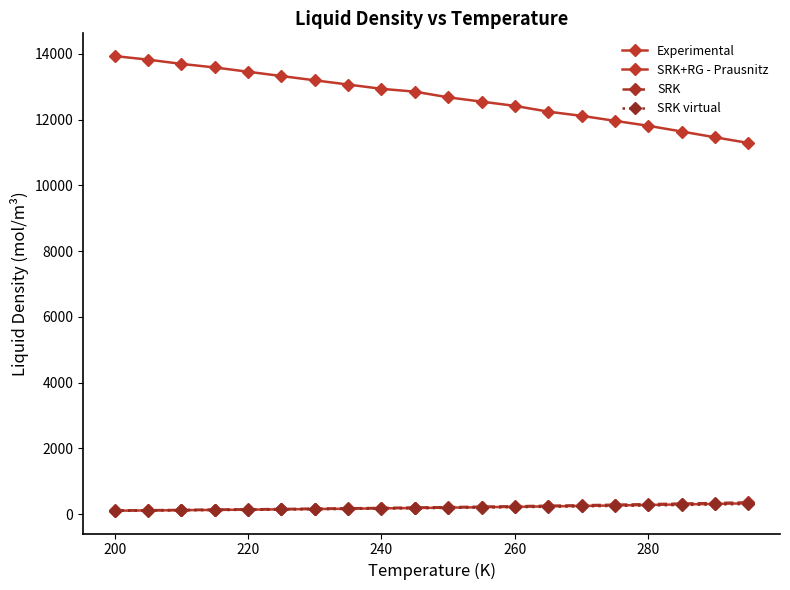

Does the chart have visible grid lines?

No